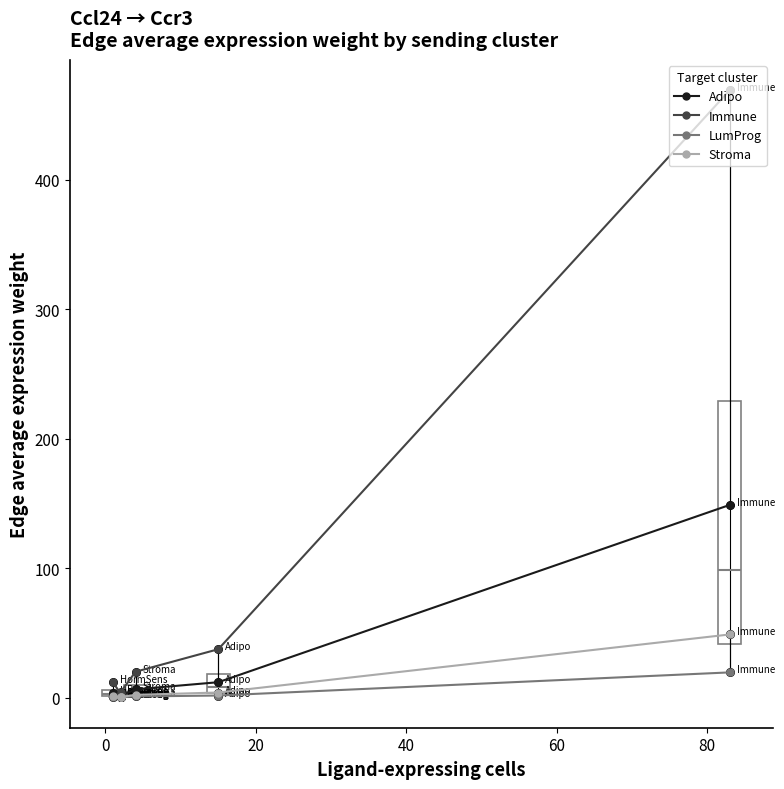

Which series has the widest spread of Y values?

Immune